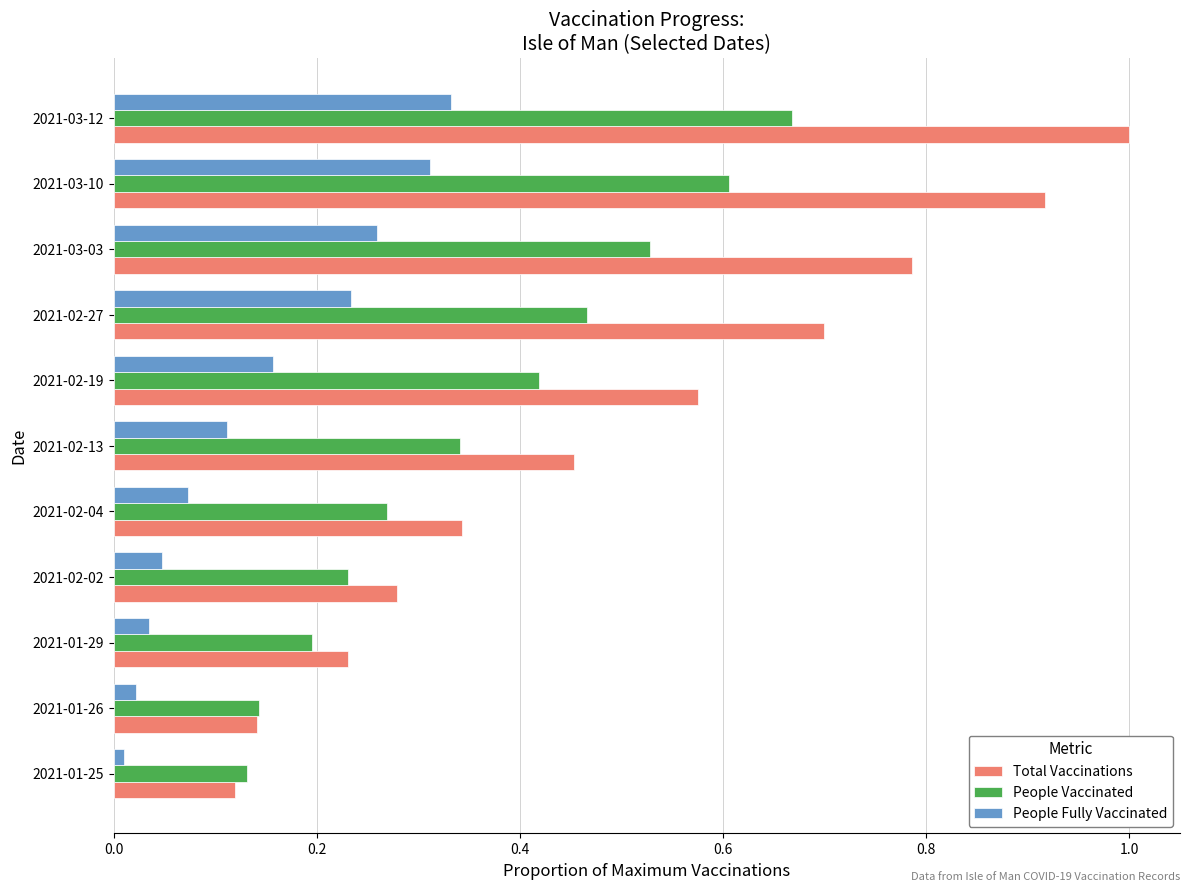

Which series has the largest range (max minus min)?

Total Vaccinations